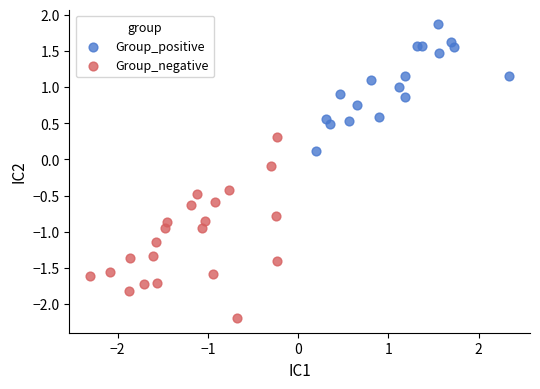

What are all the series names shown in the legend?

Group_positive, Group_negative